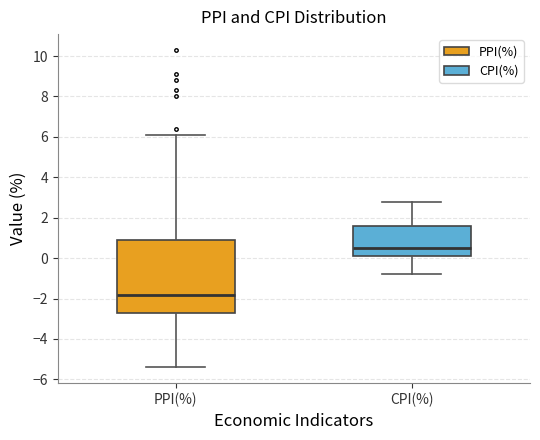

Where does the upper whisker of the box for CPI(%) end on the y-axis? The values are not printed on the chart, so give them approximately, as read against the axis.

2.8